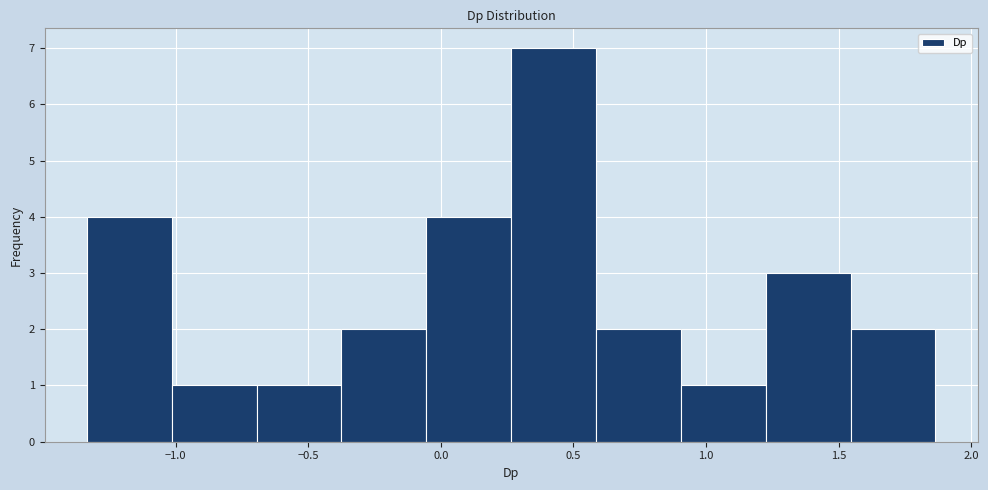

Reading left to right, list every bar in this chart as the range it spans on the x-axis followed by its height. Neither the bar edges nor the heights are printed on the chart, so give them approximately, as read against the axes.

-1.35 to -1.00: 4
-1.00 to -0.70: 1
-0.70 to -0.35: 1
-0.35 to -0.05: 2
-0.05 to 0.25: 4
0.25 to 0.60: 7
0.60 to 0.90: 2
0.90 to 1.25: 1
1.25 to 1.55: 3
1.55 to 1.85: 2